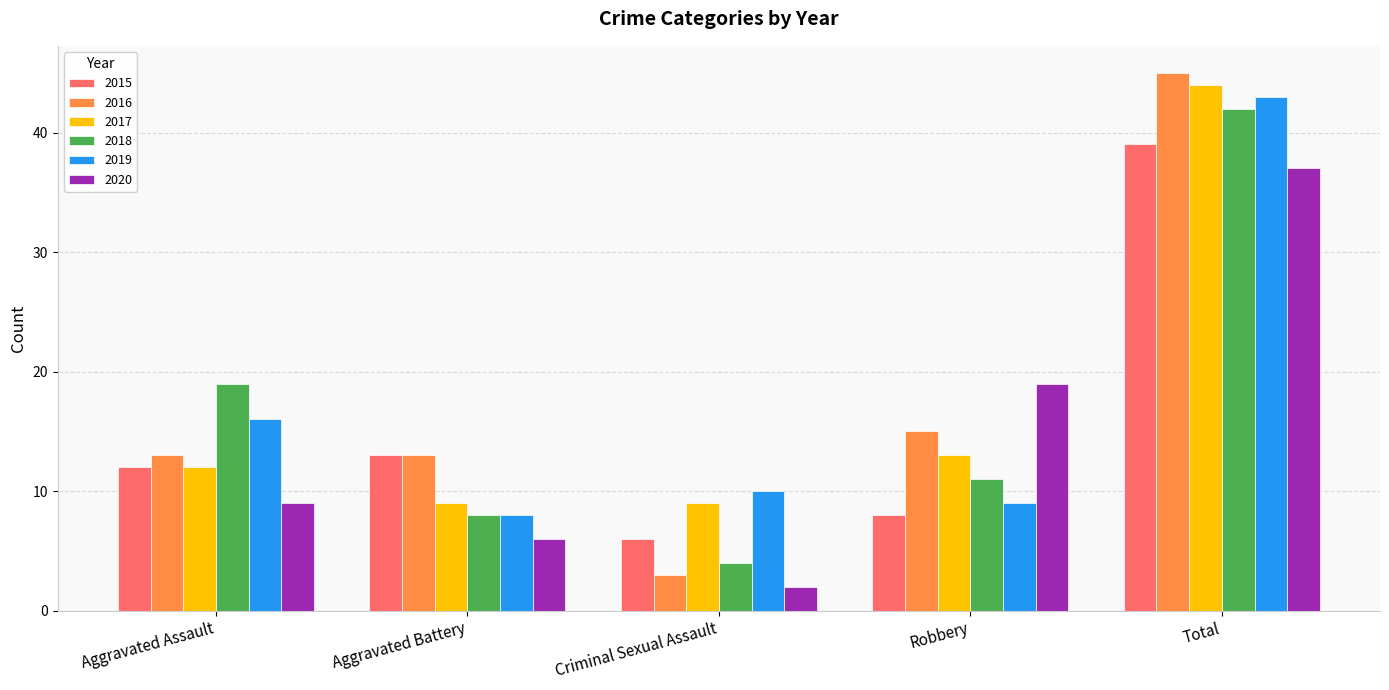

Reading left to right, extract all data points from this chart.

2015: Aggravated Assault=12	Aggravated Battery=13	Criminal Sexual Assault=6	Robbery=8	Total=39
2016: Aggravated Assault=13	Aggravated Battery=13	Criminal Sexual Assault=3	Robbery=15	Total=45
2017: Aggravated Assault=12	Aggravated Battery=9	Criminal Sexual Assault=9	Robbery=13	Total=44
2018: Aggravated Assault=19	Aggravated Battery=8	Criminal Sexual Assault=4	Robbery=11	Total=42
2019: Aggravated Assault=16	Aggravated Battery=8	Criminal Sexual Assault=10	Robbery=9	Total=43
2020: Aggravated Assault=9	Aggravated Battery=6	Criminal Sexual Assault=2	Robbery=19	Total=37